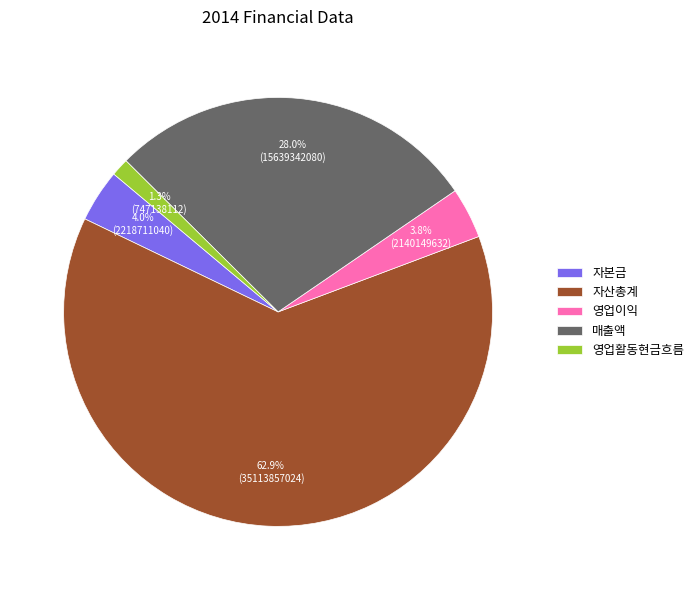

What percentage is the 매출액 slice, to the nearest percent?

28%